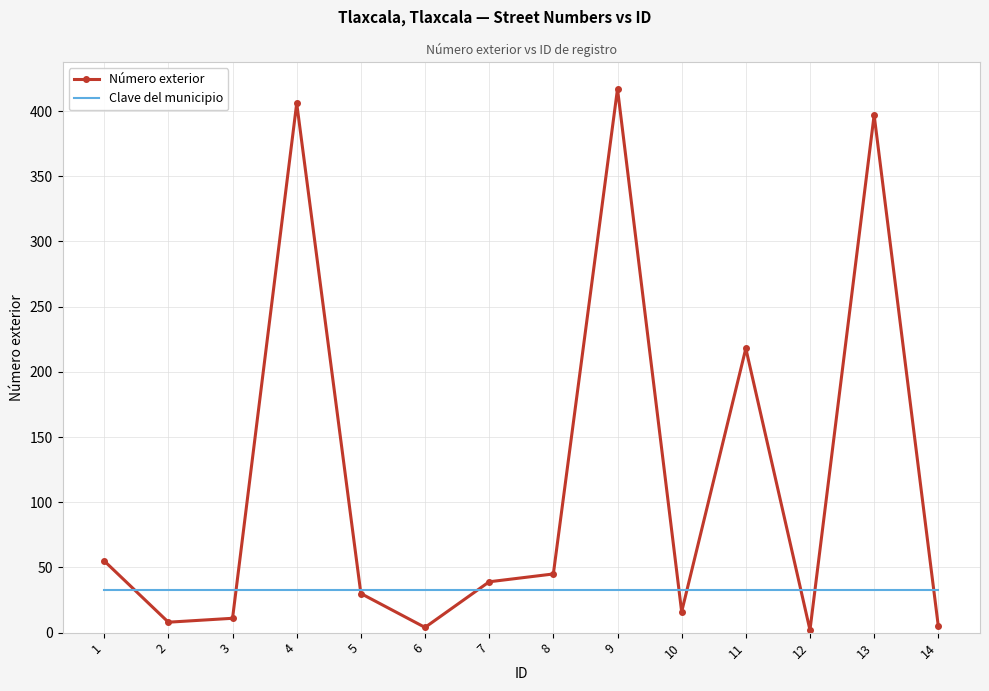

Which series has the largest range (max minus min)?

Número exterior